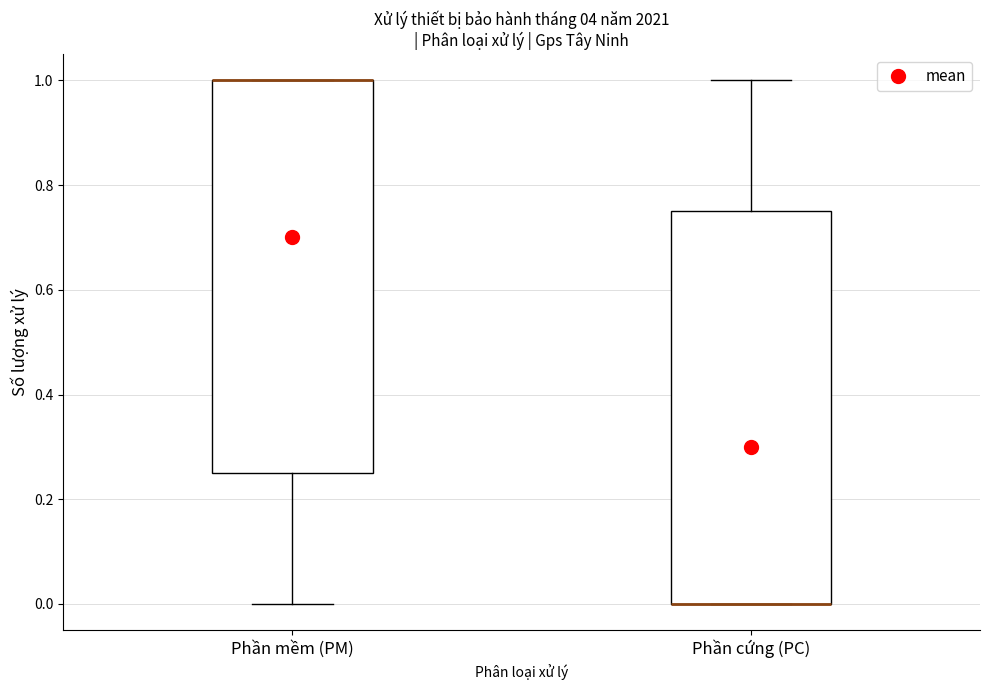

Where does the upper whisker of the box for Phần cứng (PC) end on the y-axis? The values are not printed on the chart, so give them approximately, as read against the axis.

1.00